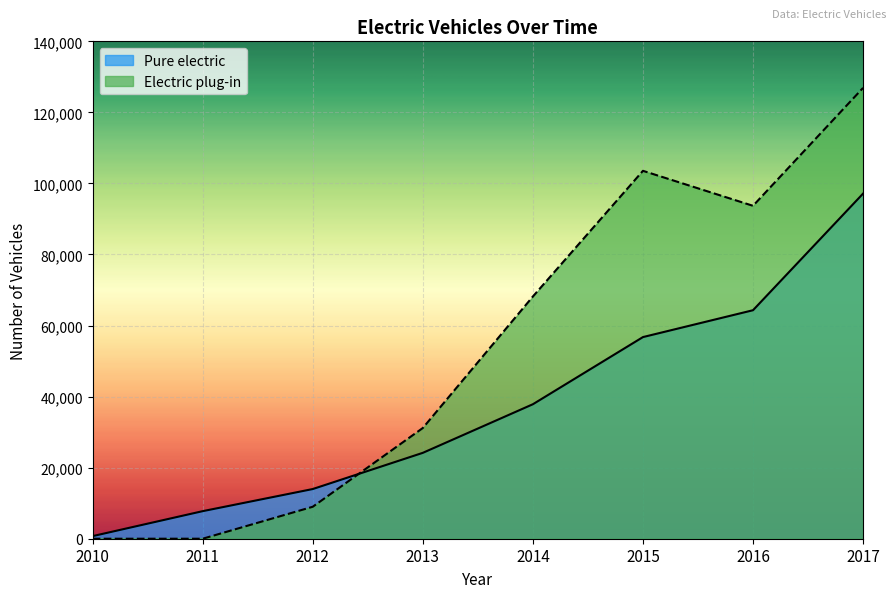

Which series ends up on top after the final intersection of Electric plug-in and Pure electric?

Electric plug-in